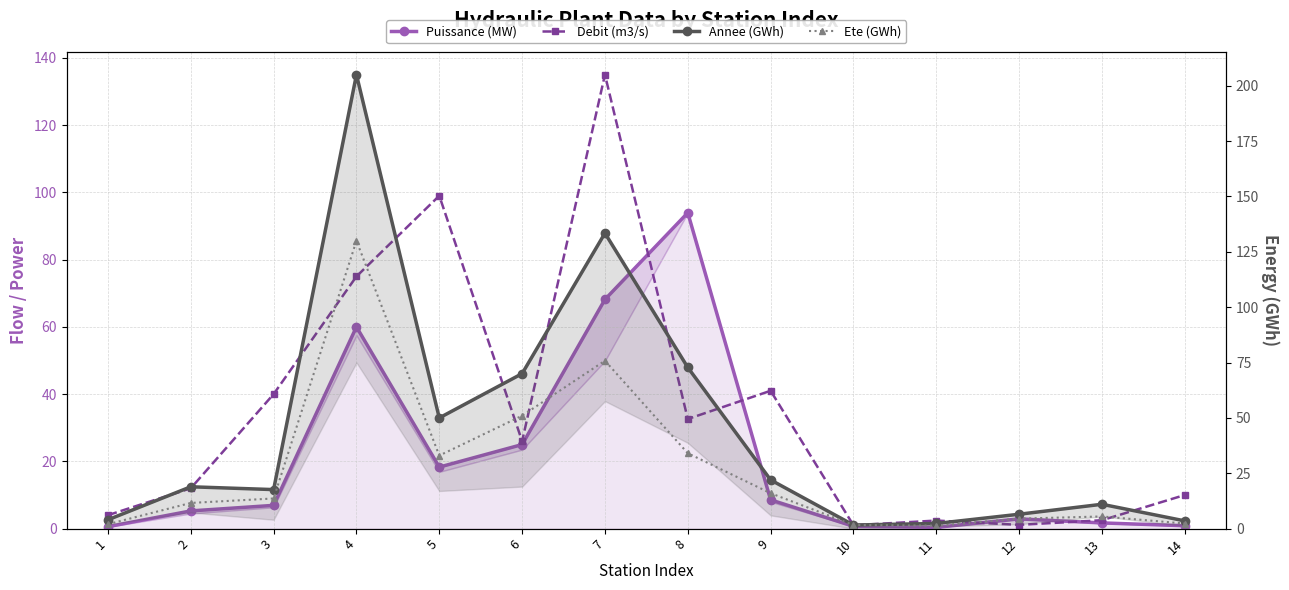

In Annee (GWh), how many points are lower than both neighbors (excluding endpoints)?

3